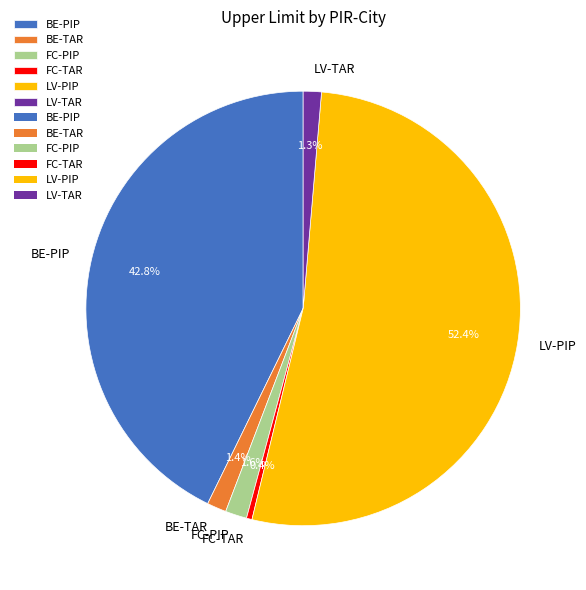

To the nearest percent, what percentage of the pie is FC-PIP?

2%